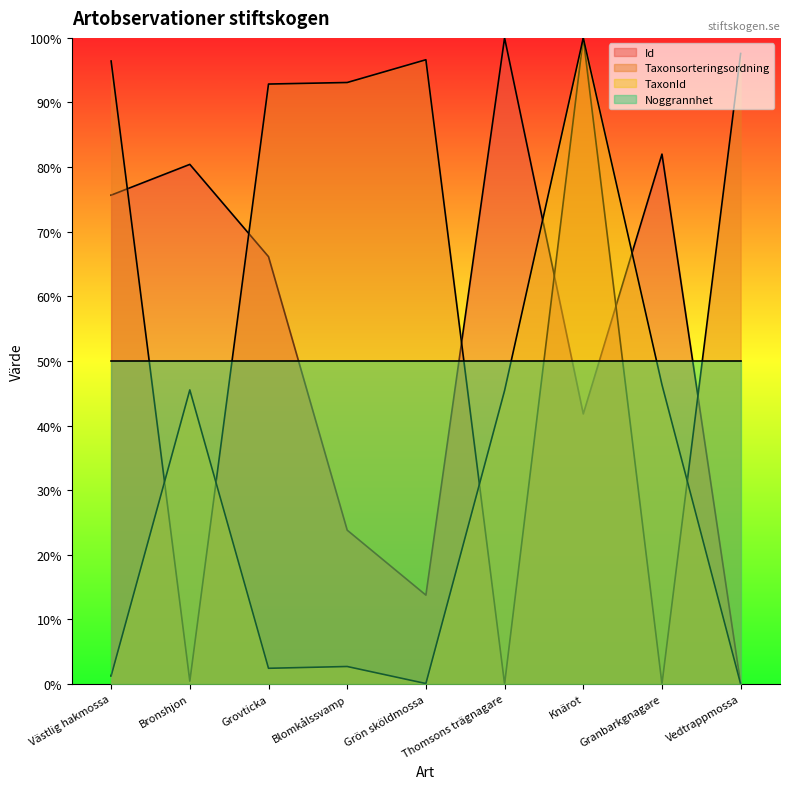

Between Granbarkgnagare and Blomkålssvamp, which is larger?

Granbarkgnagare